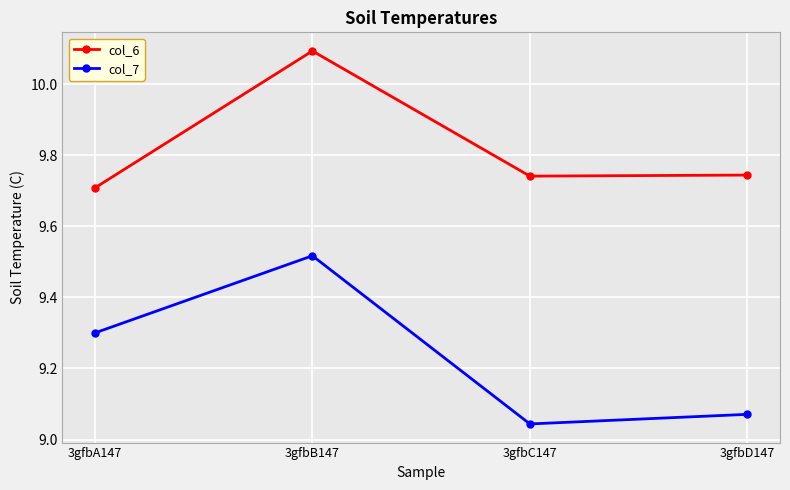

What is the difference between the highest and lowest values at 3gfbB147?

0.6